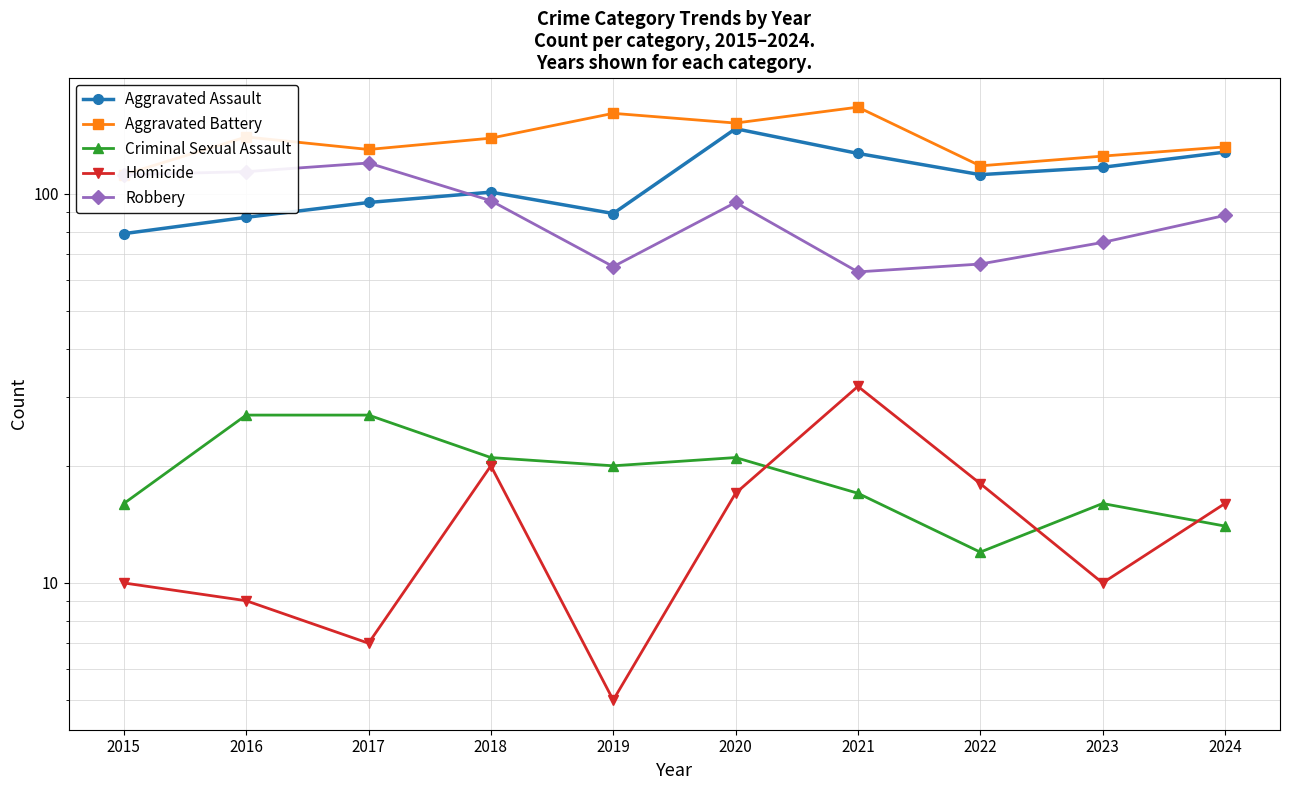

What is the difference between the second highest and minimum values in the Aggravated Assault series?

49